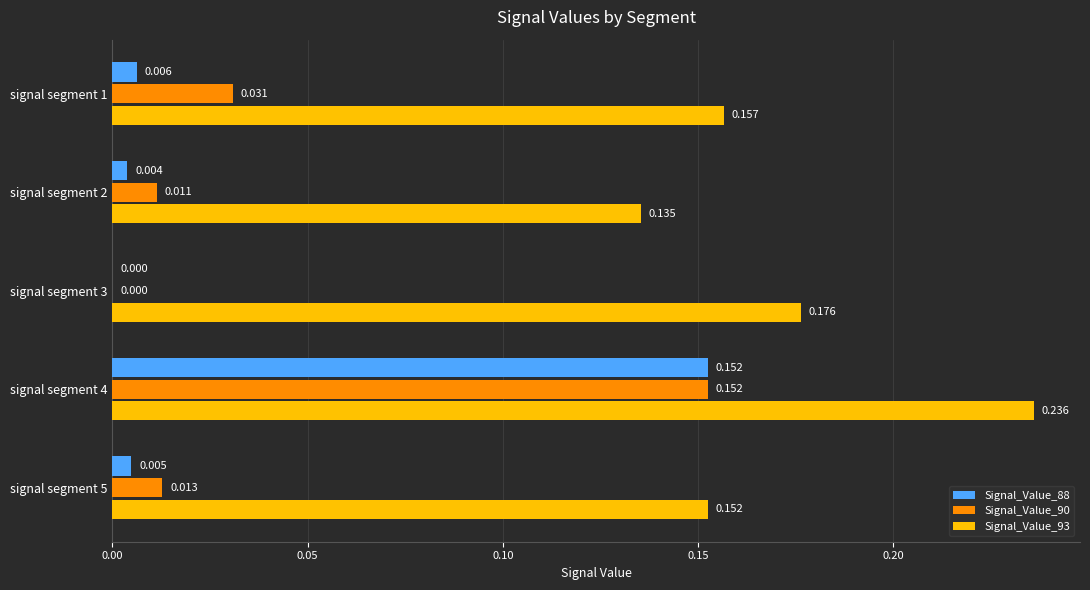

Is the value of Signal_Value_90 at signal segment 2 greater than the value of Signal_Value_93 at signal segment 2?

No